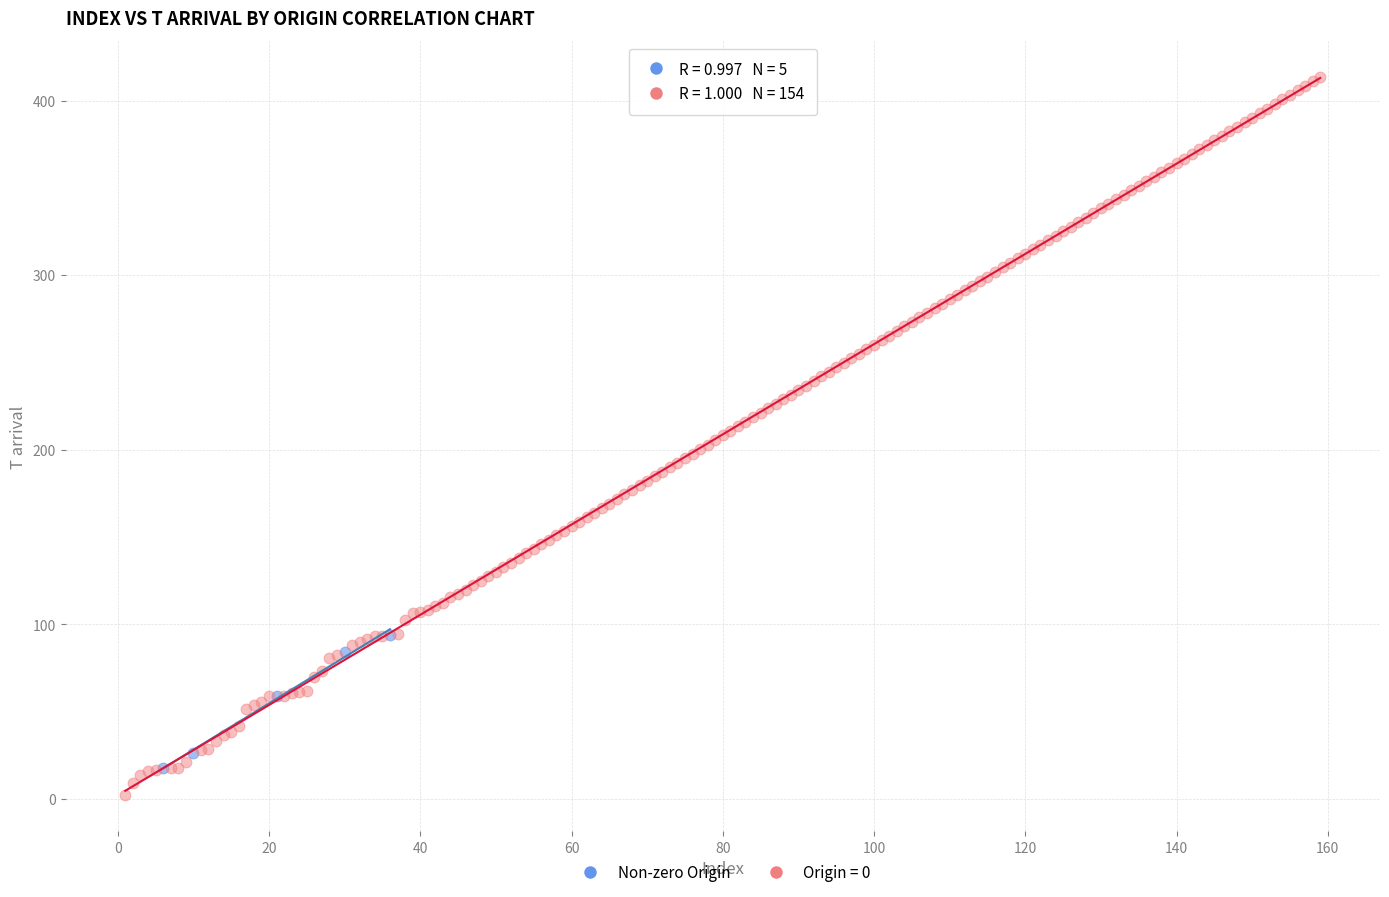

Which series reaches the maximum Y coordinate?

Origin = 0